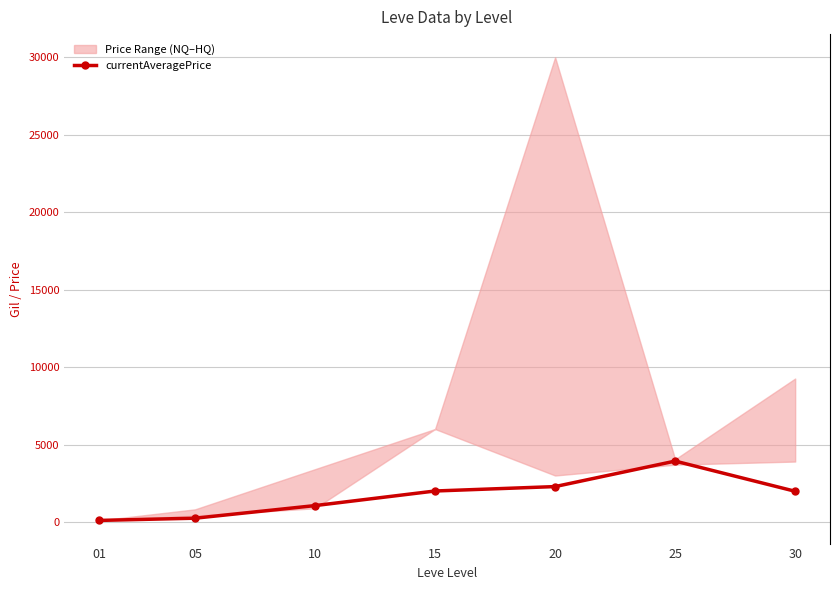

How many values in the currentAveragePrice series are below 1981?

3